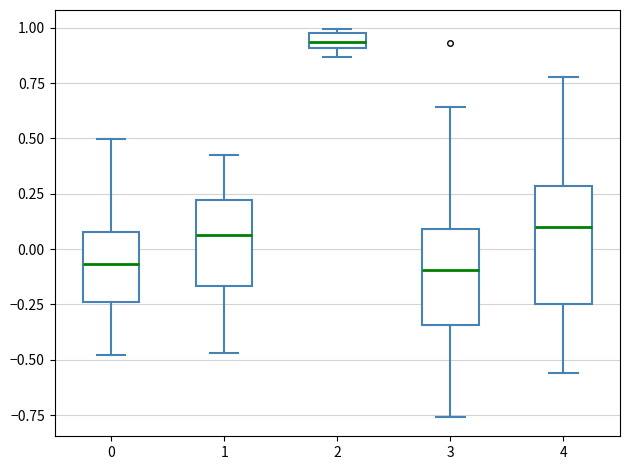

Where is the lower edge of the box at x = 1 on the y-axis? The values are not printed on the chart, so give them approximately, as read against the axis.

-0.15